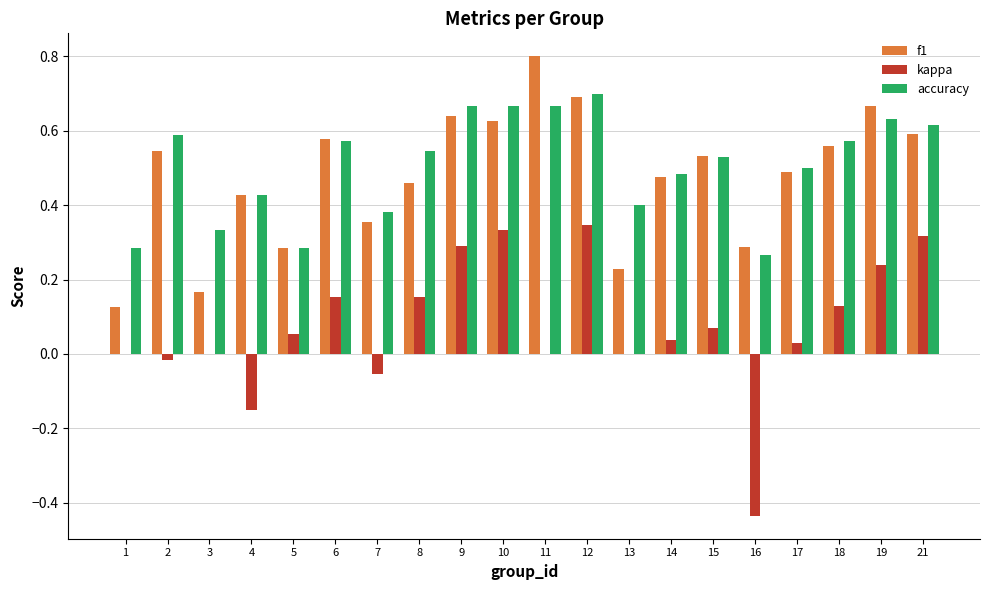

What is the total value across all series at 18?

1.3